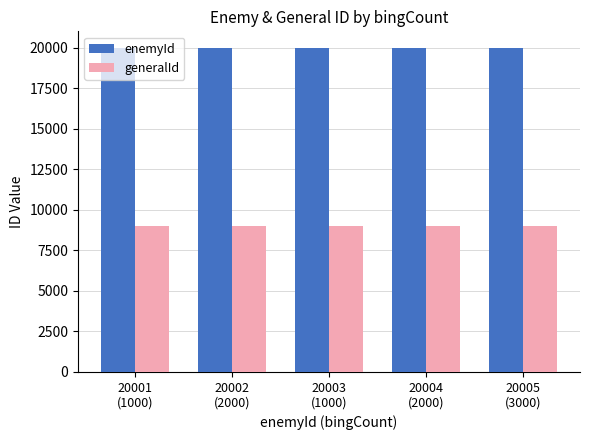

What value does the generalId series have at 20005
(3000)?

9001